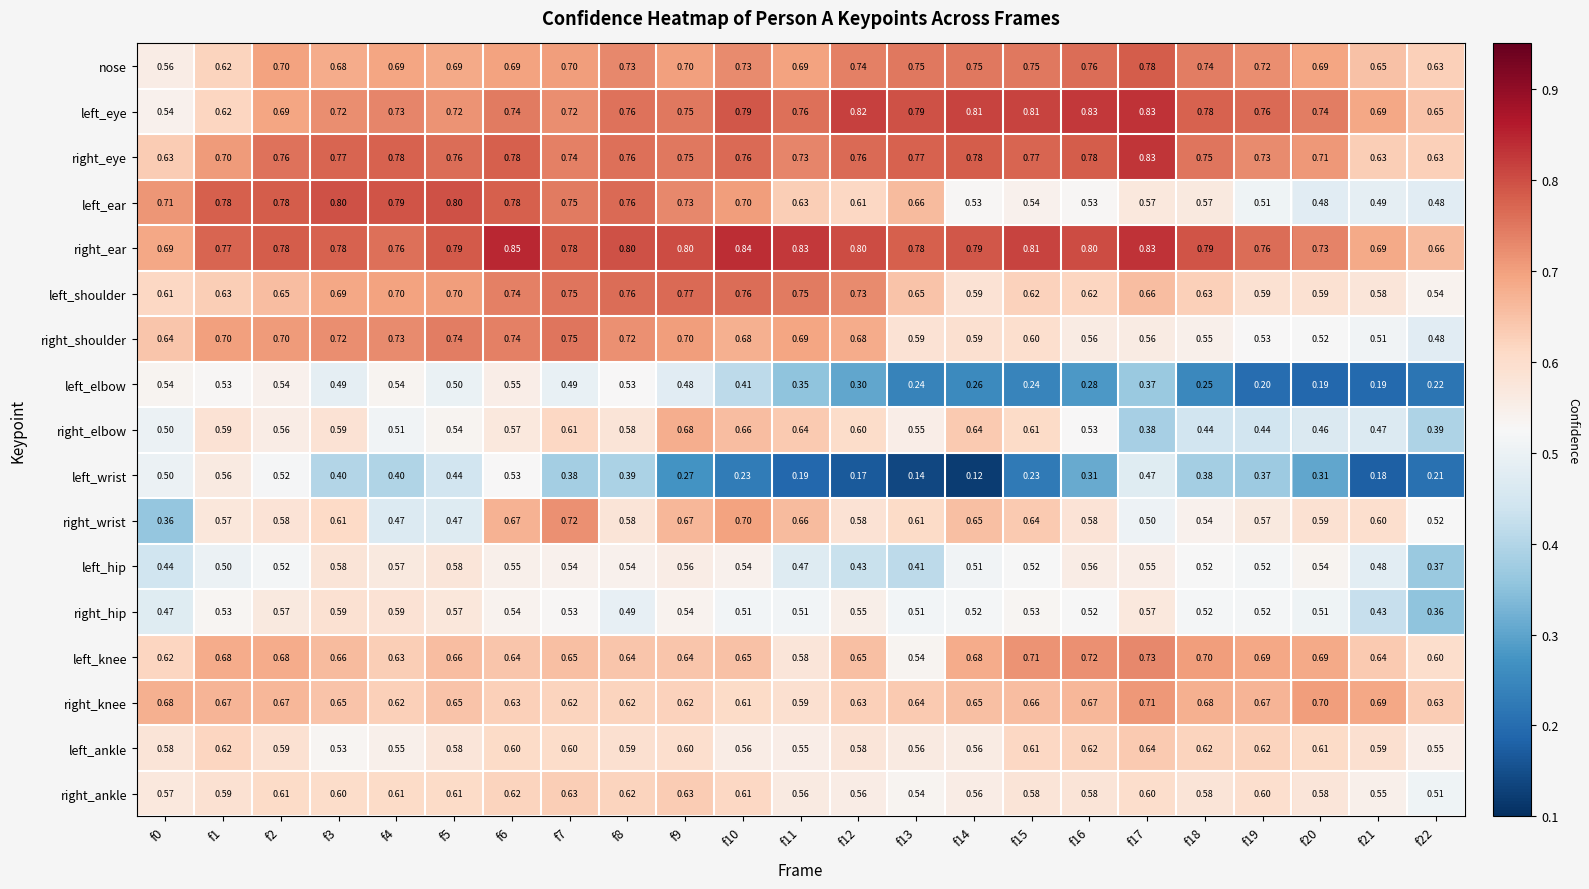

Which category has the lowest value across all series?

f14